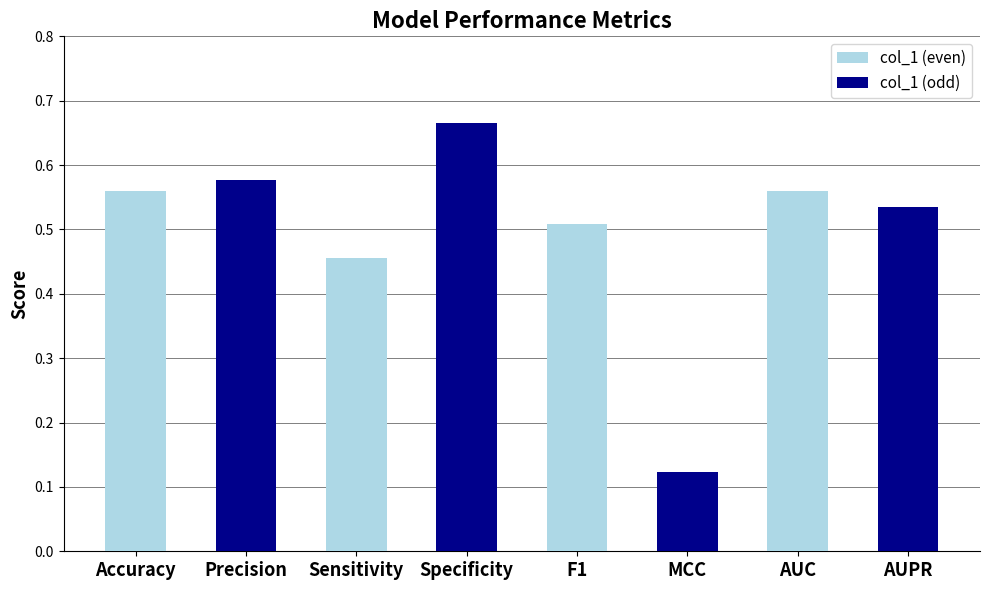

What are all the series names shown in the legend?

col_1 (even), col_1 (odd)